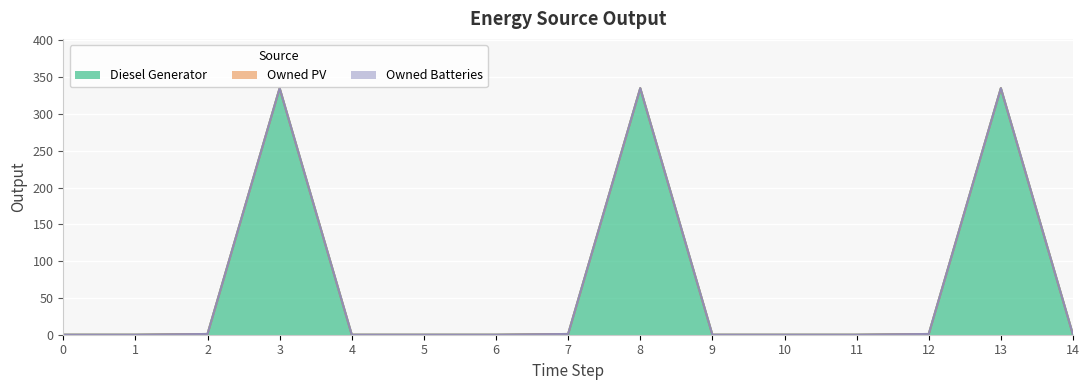

Is it true that Owned PV equals 0 at 7?

True